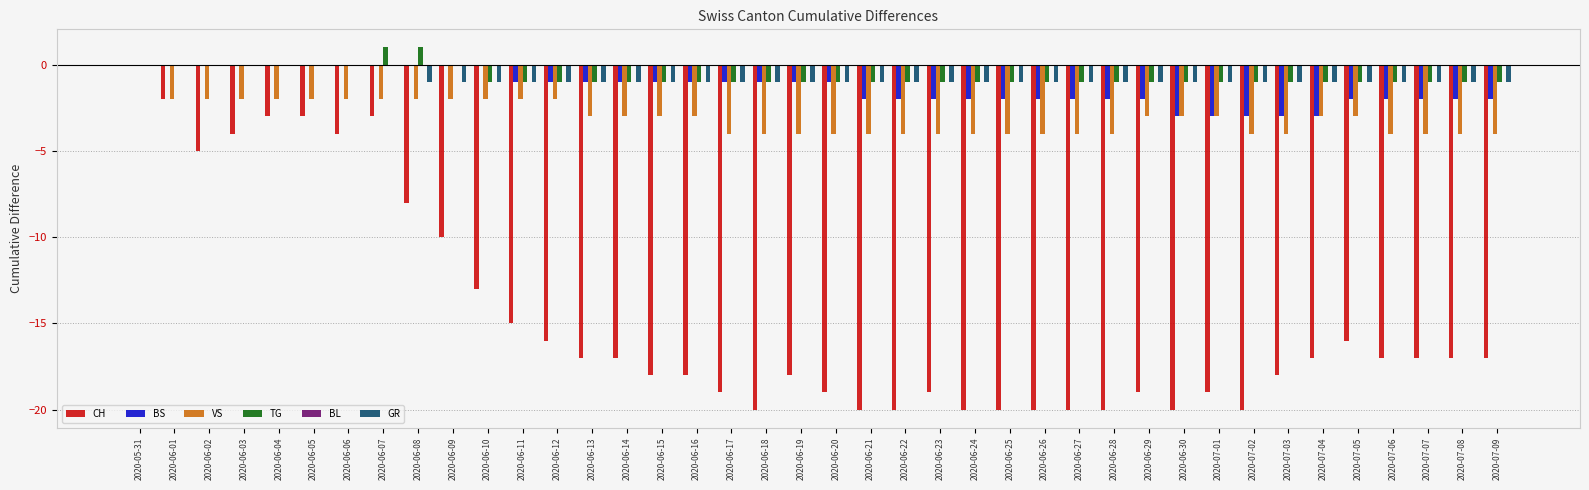

At which category is the sum across all series the highest?

2020-05-31